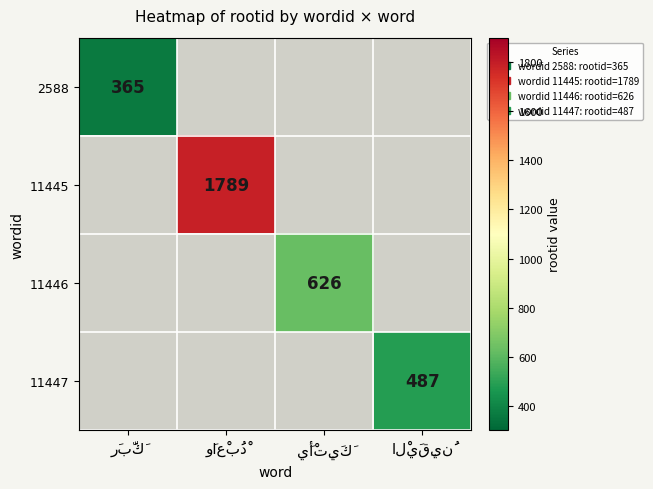

What is the smallest value displayed?

365.0